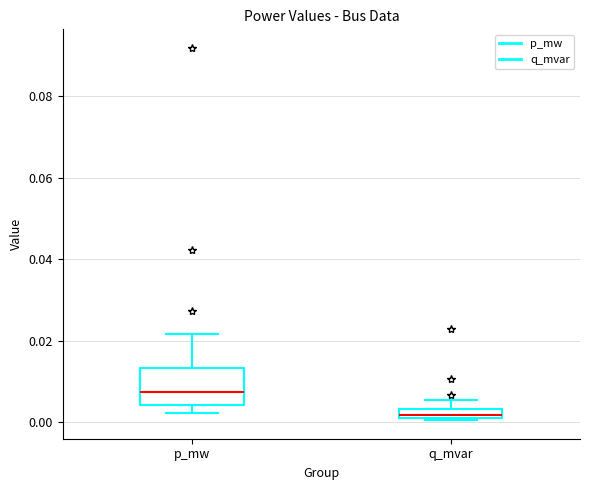

Which box has the highest median line?

p_mw